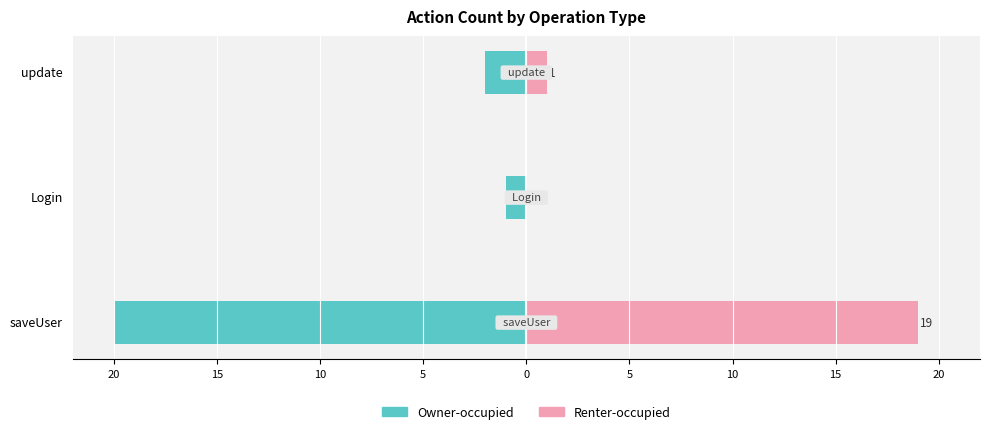

How many distinct data groups are displayed?

2